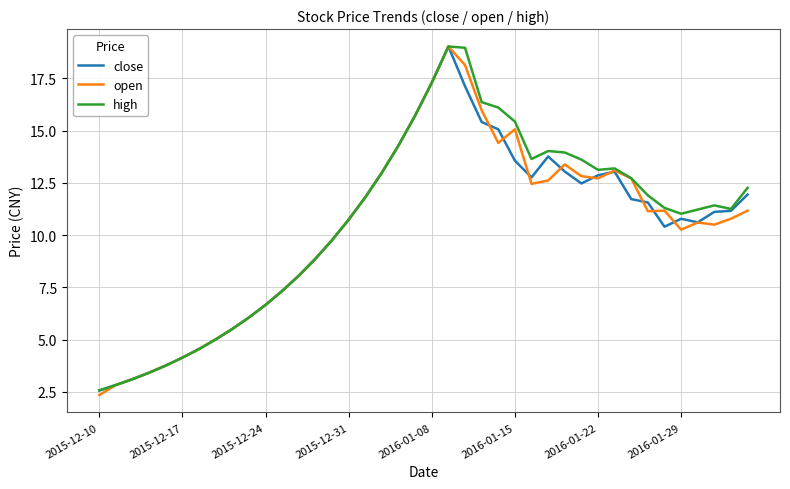

What is the highest value of the open series?

19.0